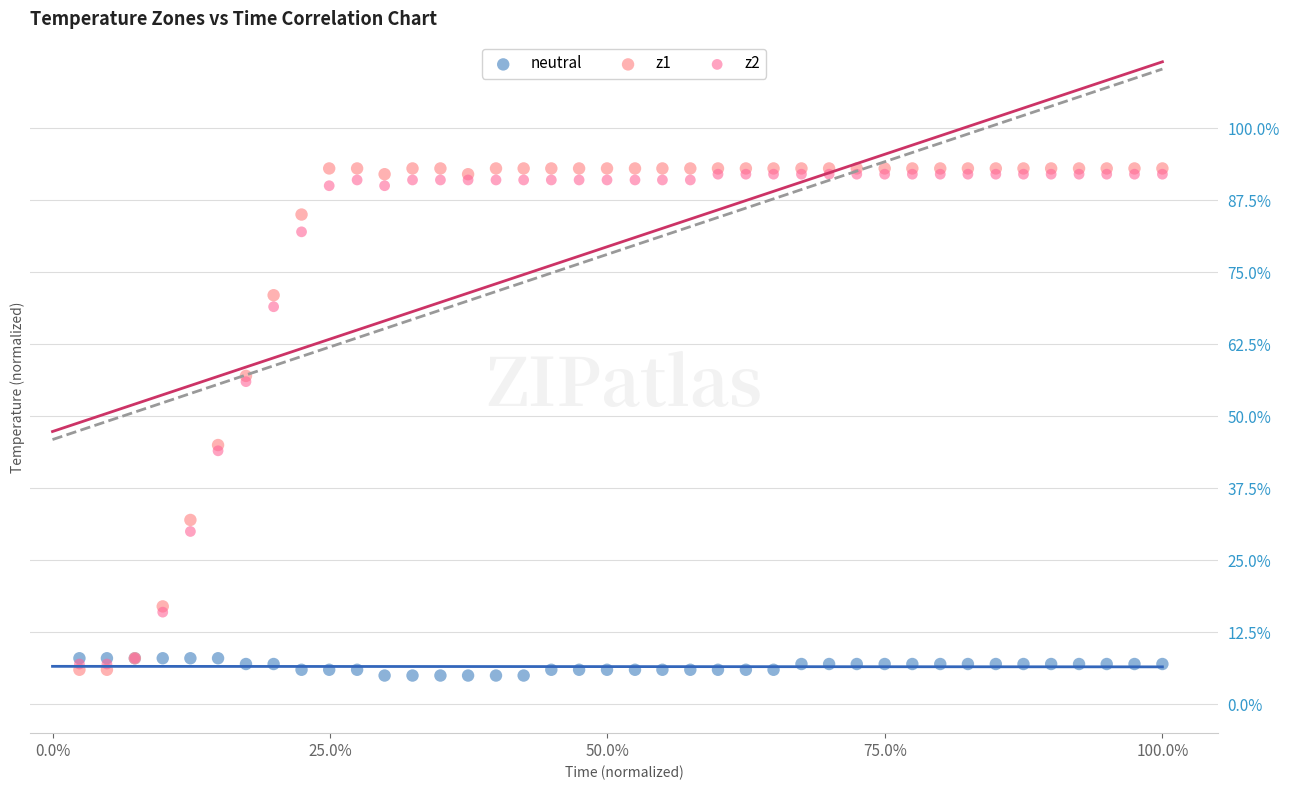

What are all the series names shown in the legend?

neutral, z1, z2